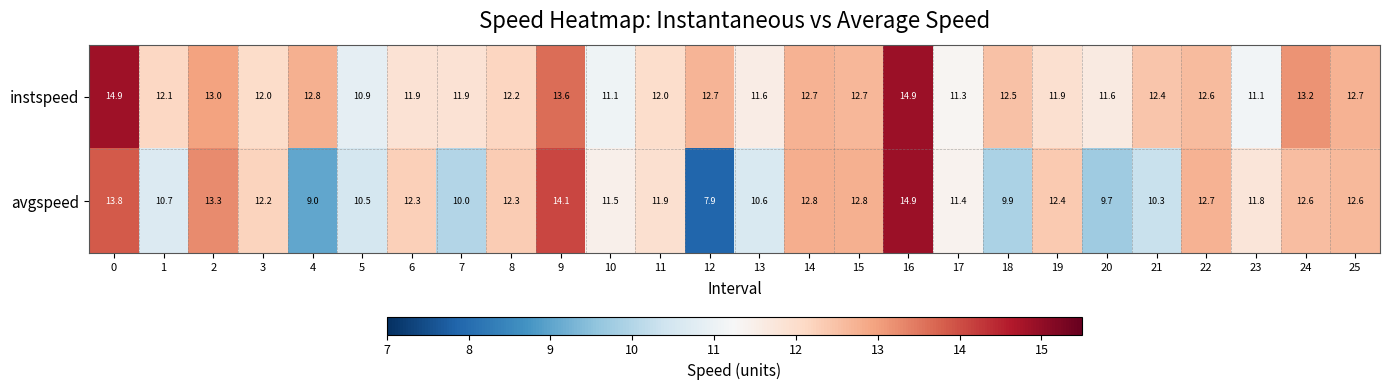

What is the maximum value for avgspeed?

14.9